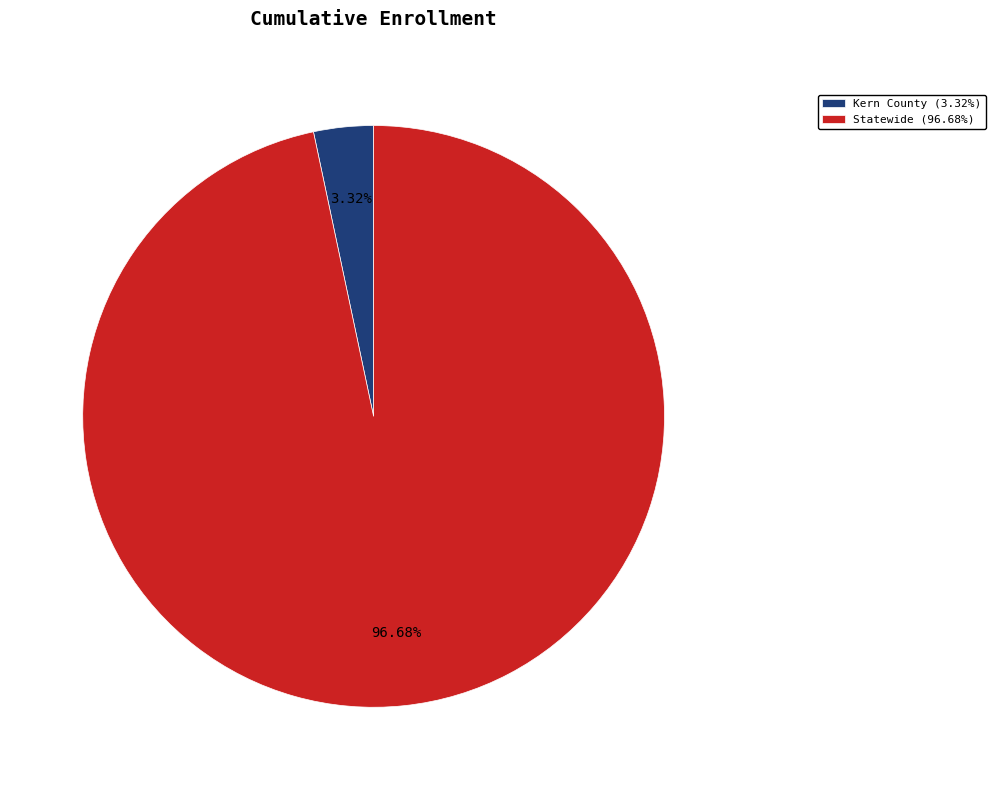

Count the number of slices in the pie.

2